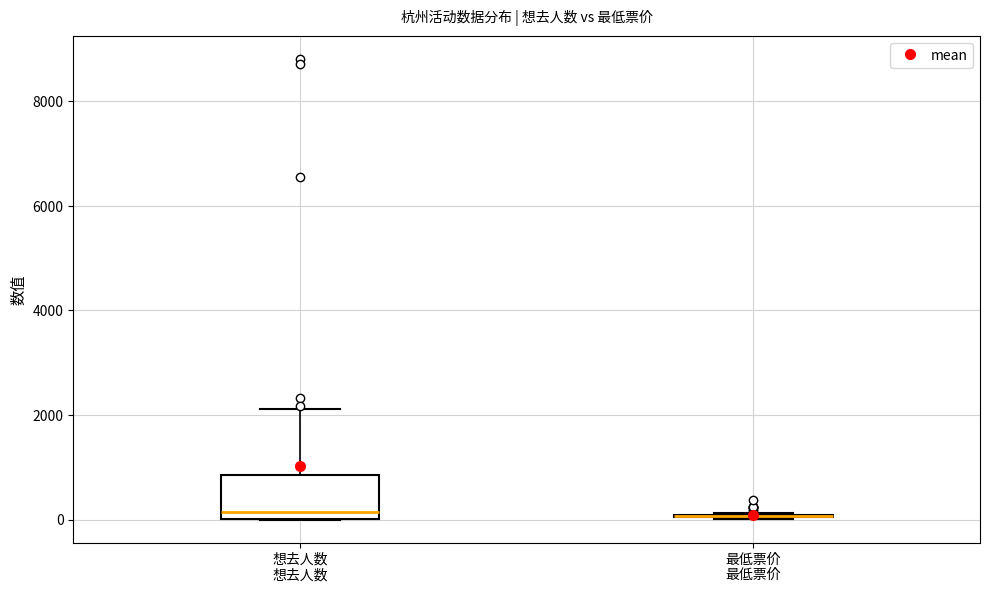

Reading left to right, transcribe this box plot: for each box, give where its median line is, the range the box spans, and where its two whiskers end, as read against the y-axis. The values are not printed on the chart, so give them approximately, as read against the axis.

想去人数: median 200, box 0 to 800, whiskers 0 to 2200
最低票价: box collapsed to a line at 0, whiskers 0 to 200